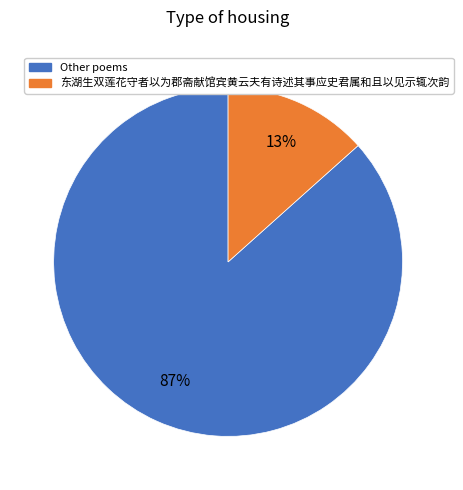

Is the sum of 东湖生双莲花守者以为郡斋献馆宾黄云夫有诗述其事应史君属和且以见示辄次韵 and Other poems greater than half?

Yes